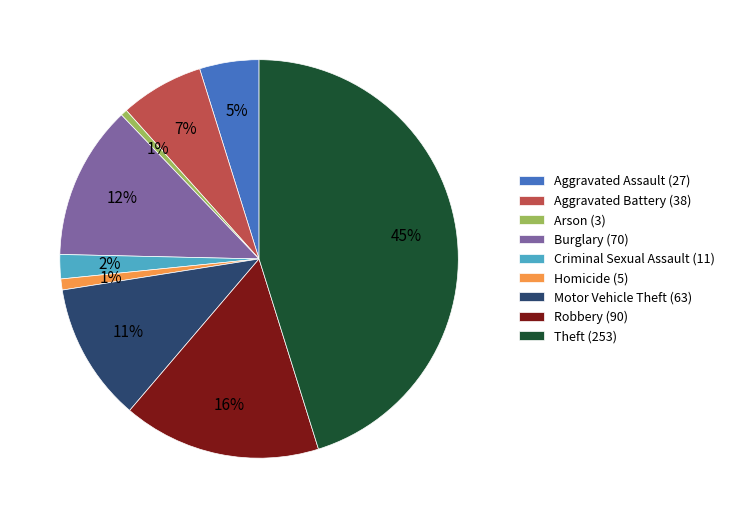

Do Arson and Robbery together represent more than half of the pie?

No